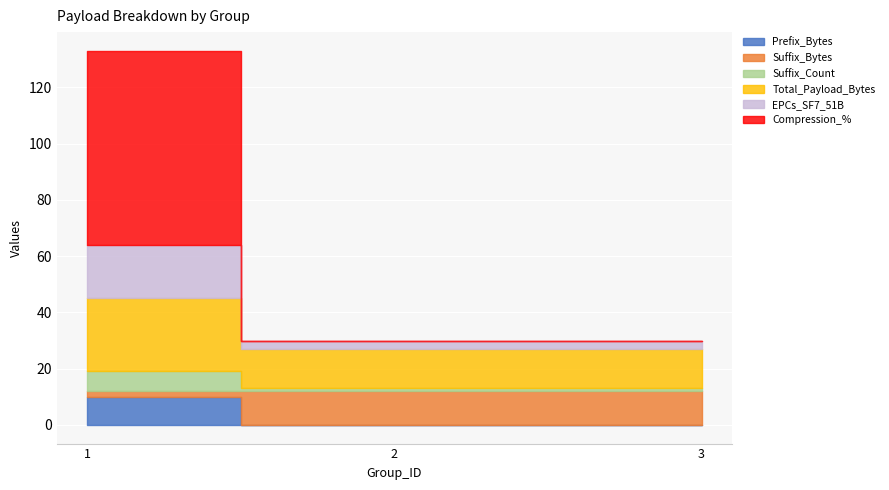

Which series changed the most between 2 and 3?

Prefix_Bytes